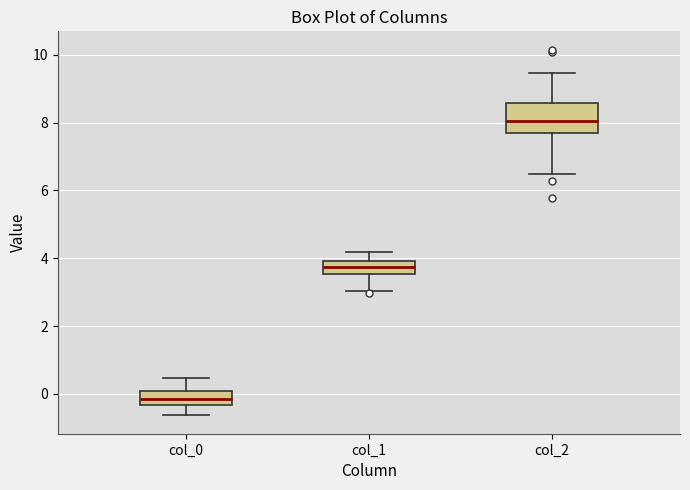

Where does the upper whisker of the box for col_2 end on the y-axis? The values are not printed on the chart, so give them approximately, as read against the axis.

9.4